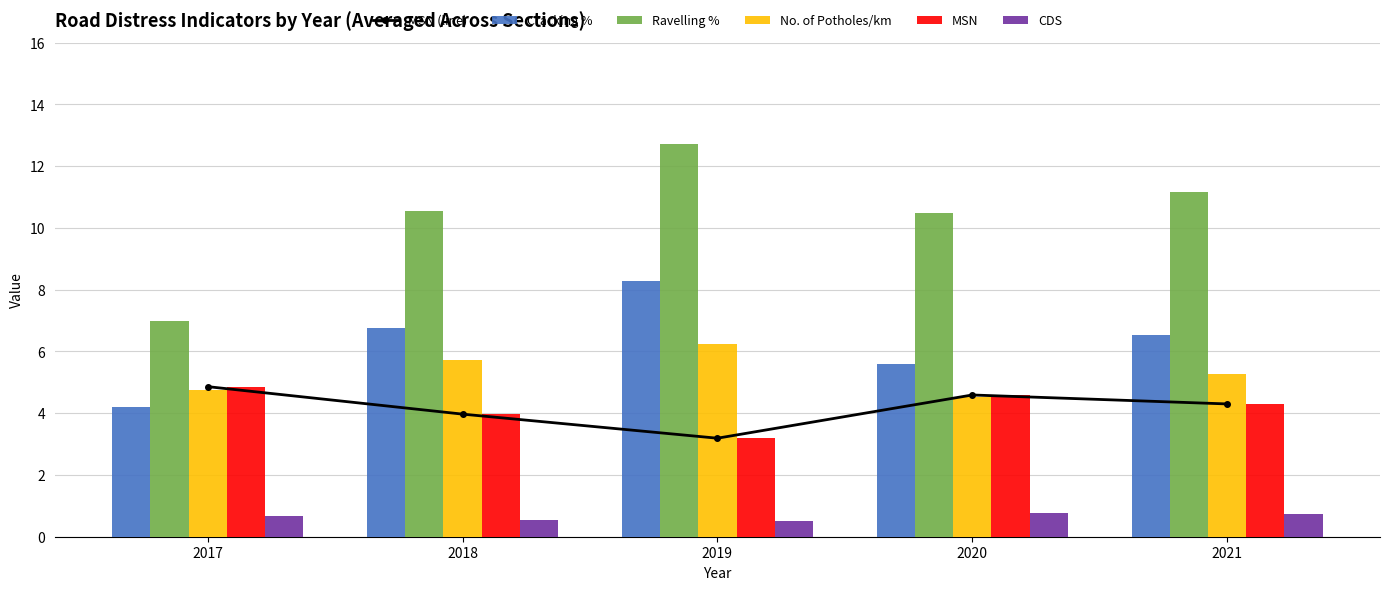

What value does the Ravelling % series have at 2019?

12.7